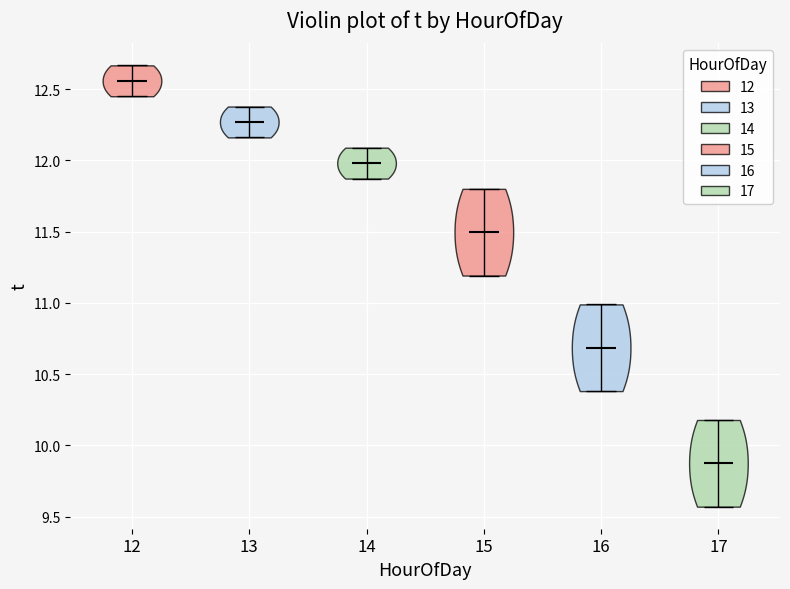

Where does the median line of the violin at x = 16 sit on the y-axis? The values are not printed on the chart, so give them approximately, as read against the axis.

10.70